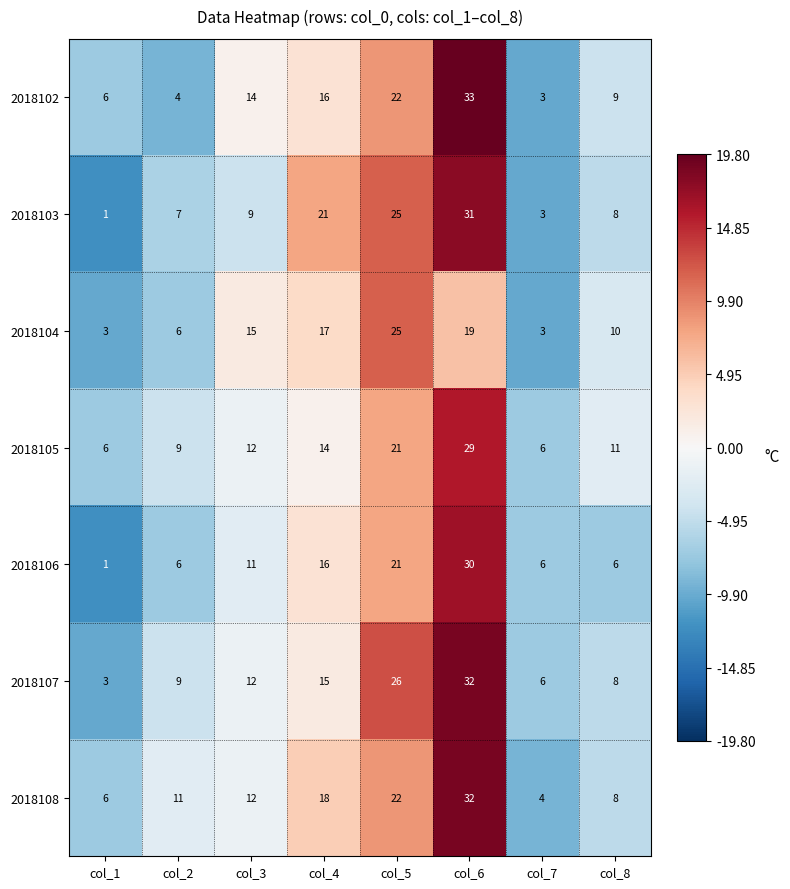

At how many categories does at least one series exceed 16?

3